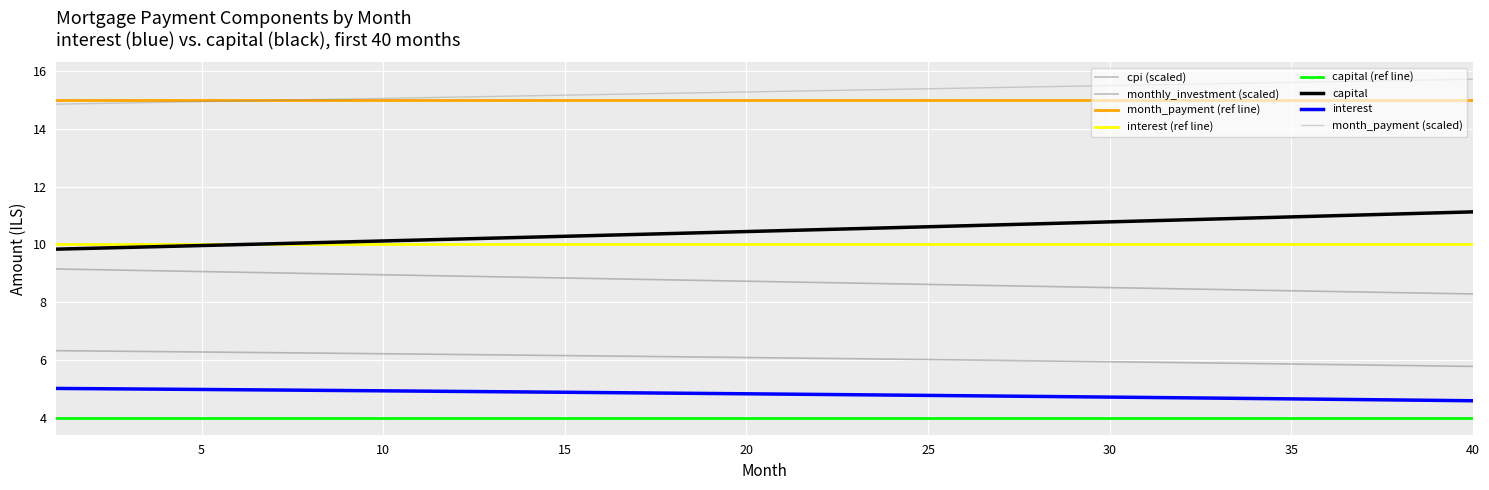

How many values in the month_payment series exceed 15?

33